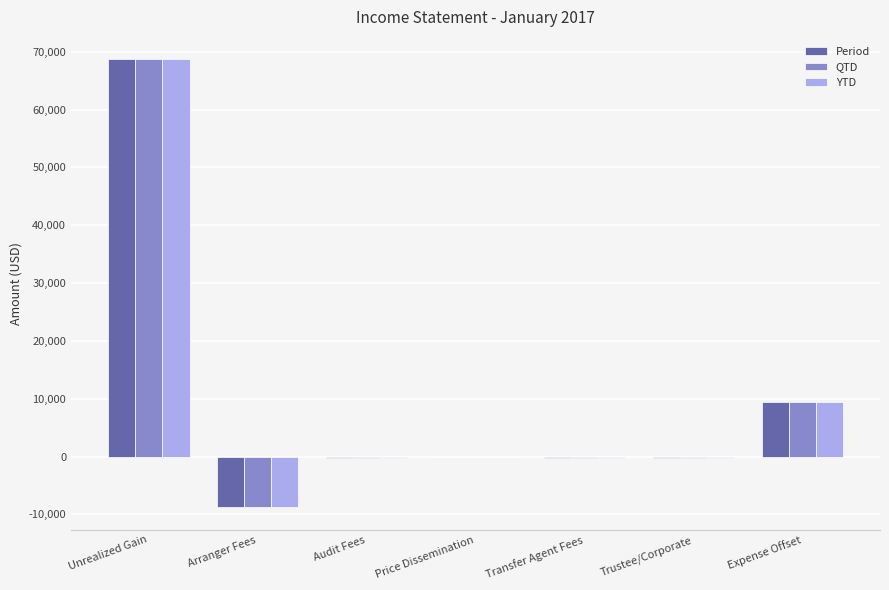

Is it true that QTD equals 14164.9 at Unrealized Gain?

False